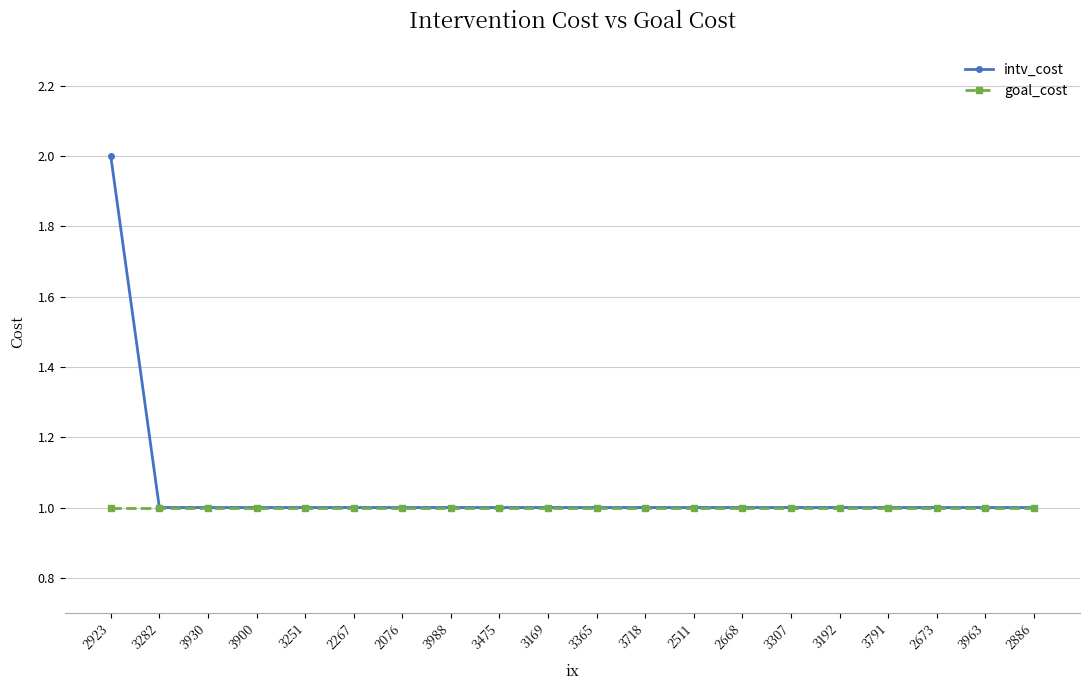

List the series in order of their peak value, lowest first.

goal_cost, intv_cost